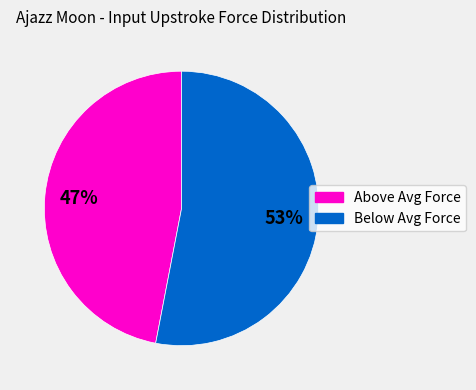

Is there any slice that represents more than half of the pie?

Yes